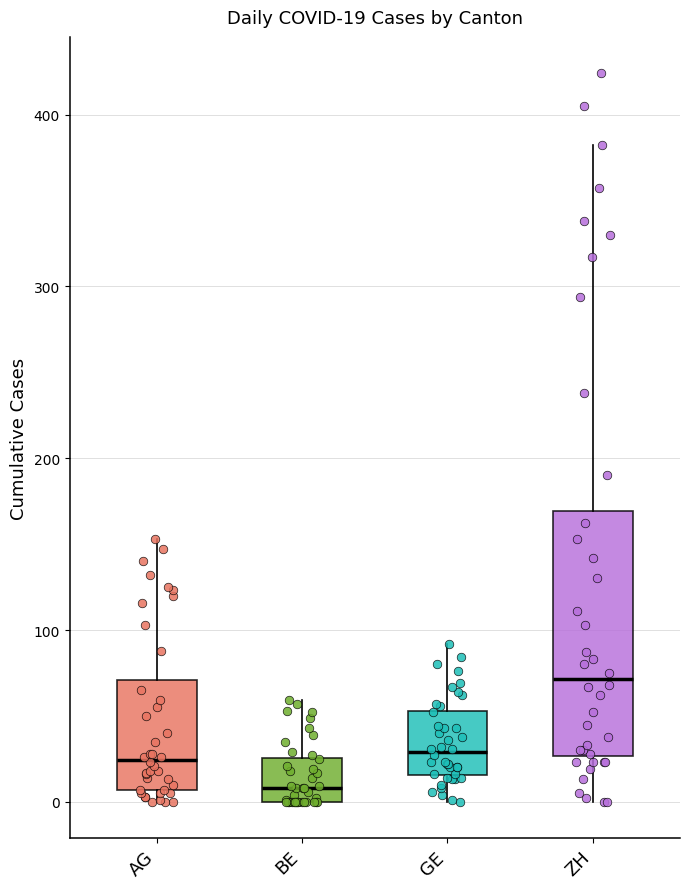

Comparing the boxes themselves (not the whiskers), which one is the tallest?

ZH